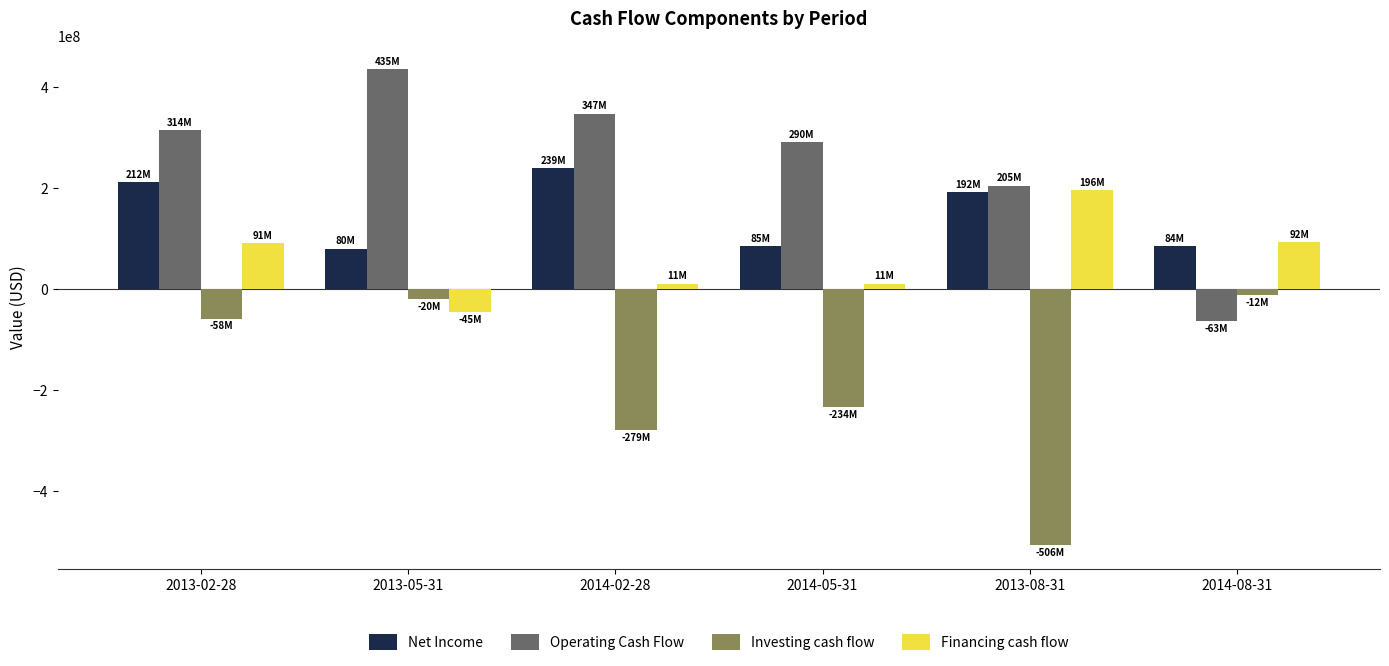

At which label does Financing cash flow reach its minimum?

2013-05-31